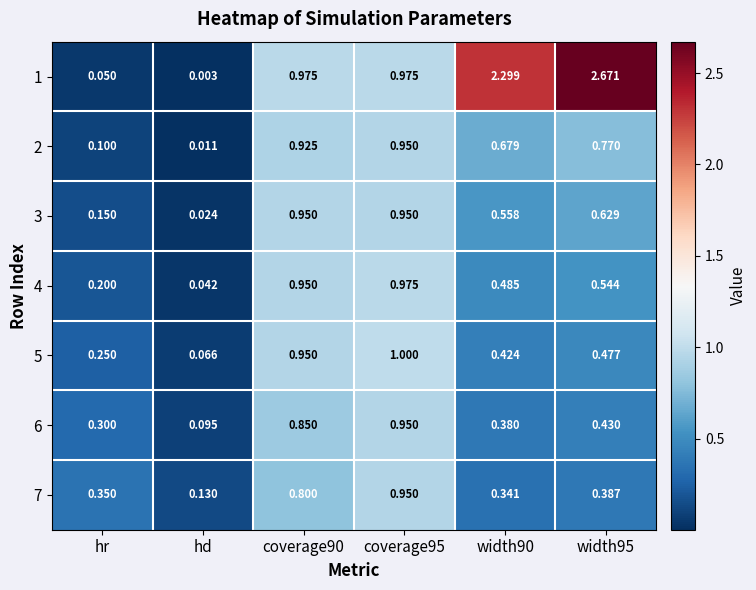

How many categories are shown in the chart?

6